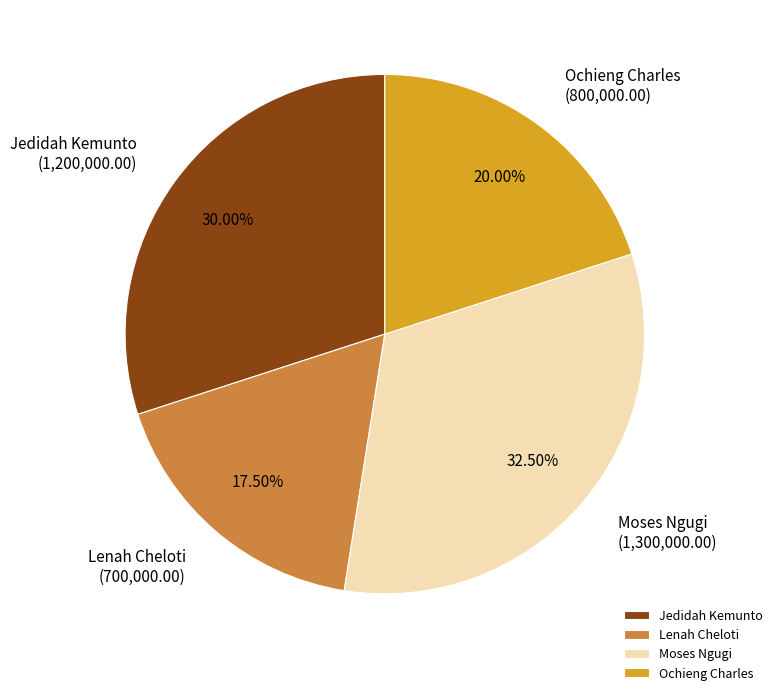

Rank the categories by value from highest to lowest.

Moses Ngugi, Jedidah Kemunto, Ochieng Charles, Lenah Cheloti